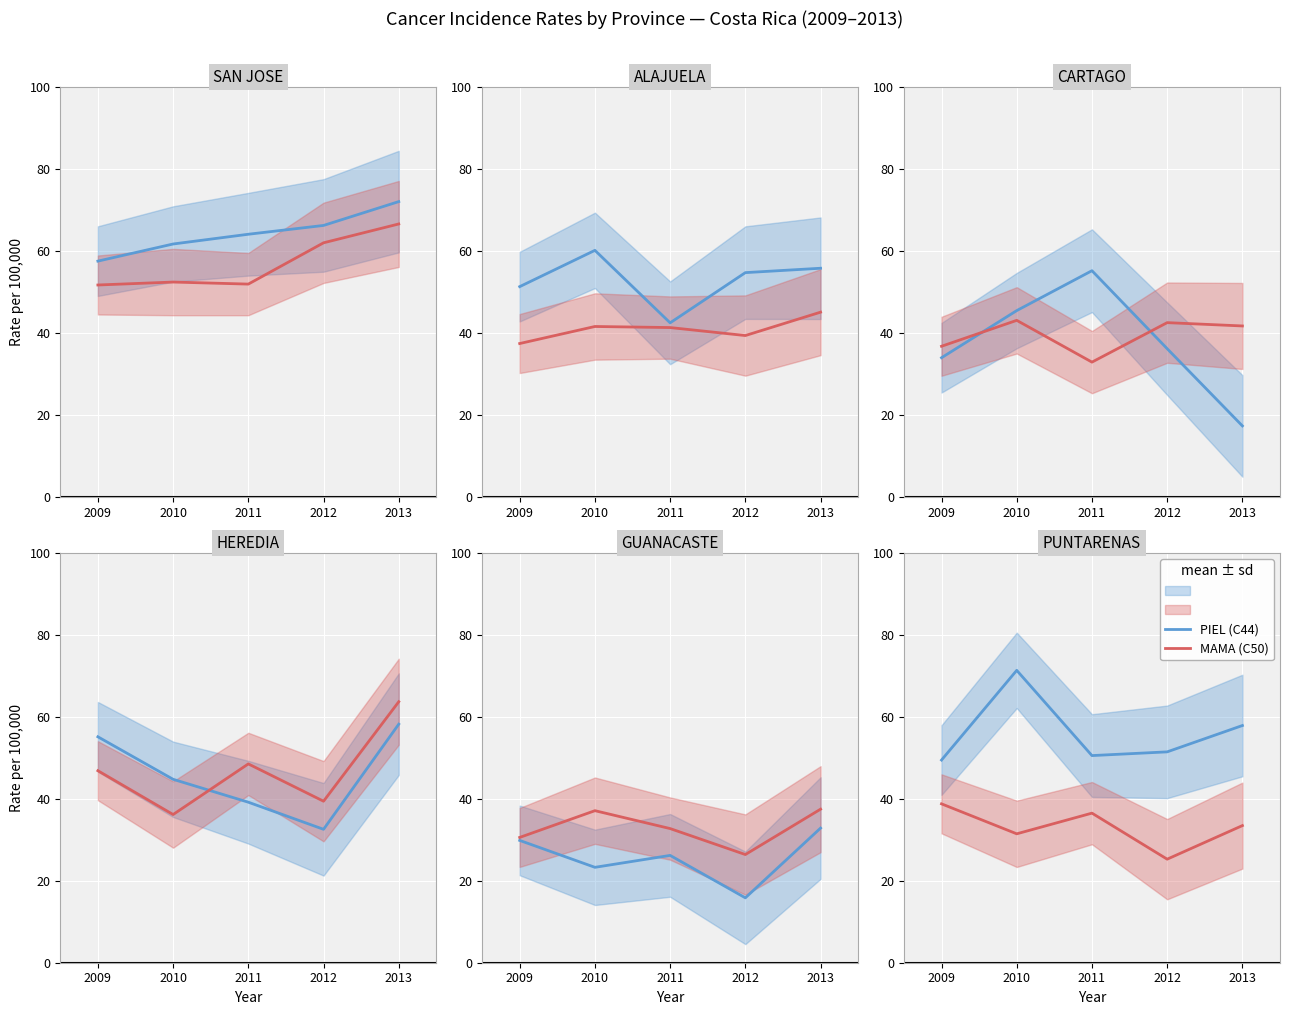

True or false: PIEL (C44) and MAMA (C50) cross at least once.

False